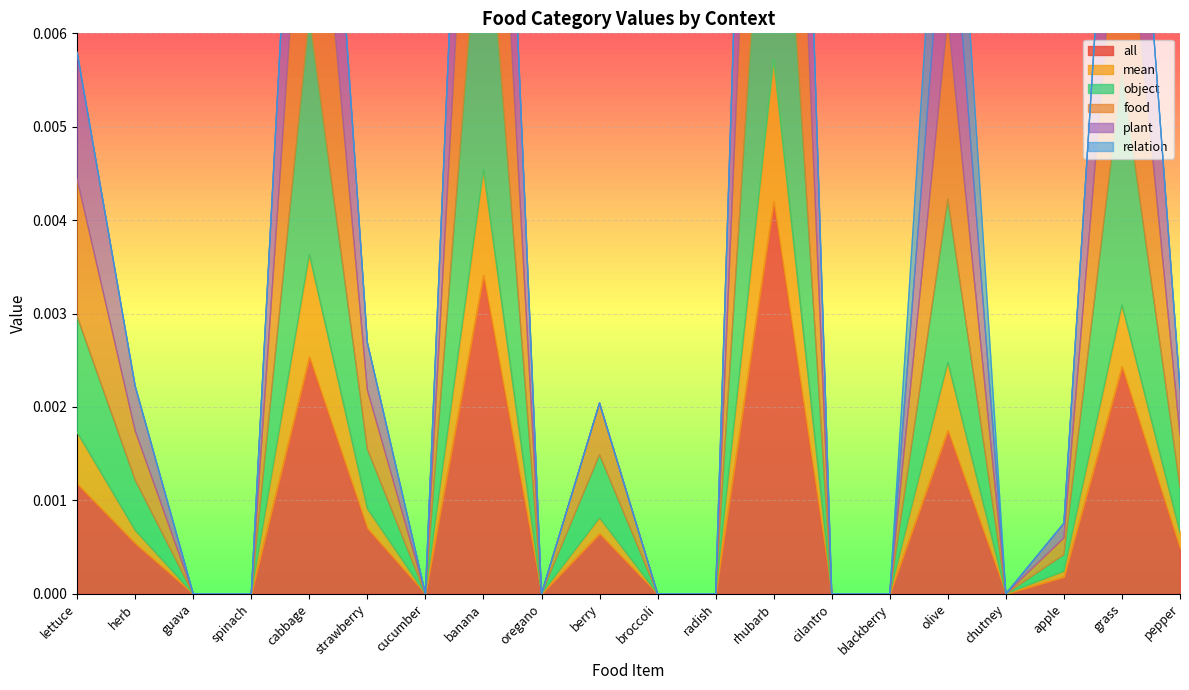

True or false: food and all intersect in this chart.

False